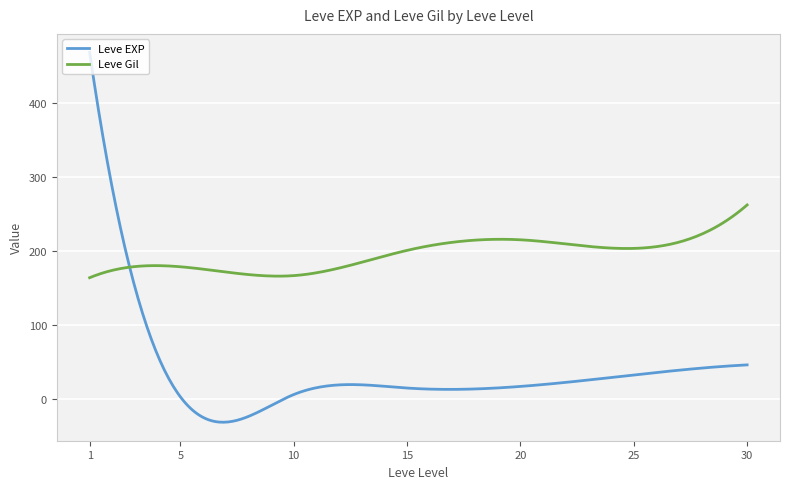

Which series has the largest range (max minus min)?

Leve EXP